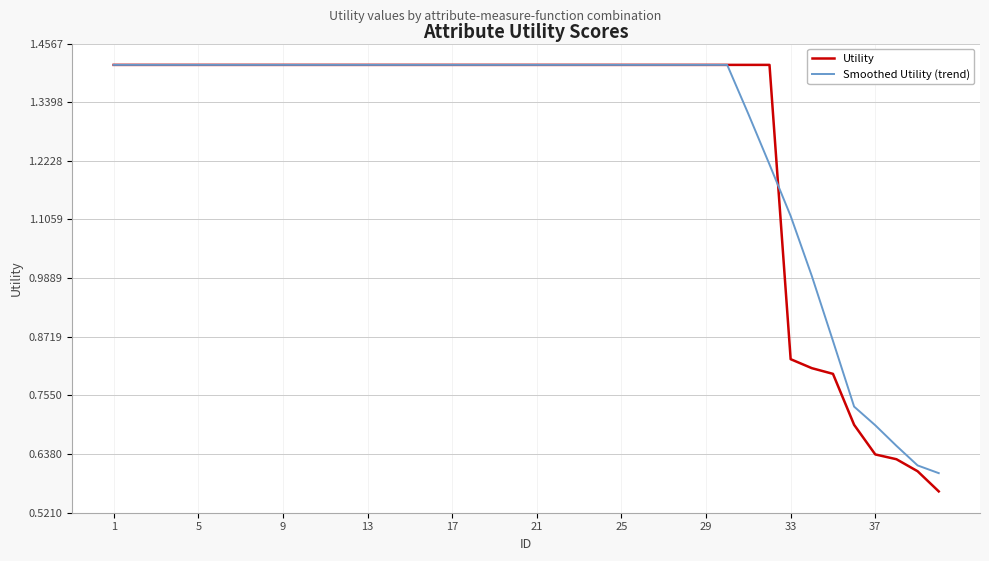

What is the sum of all Smoothed Utility (trend) values?

51.2